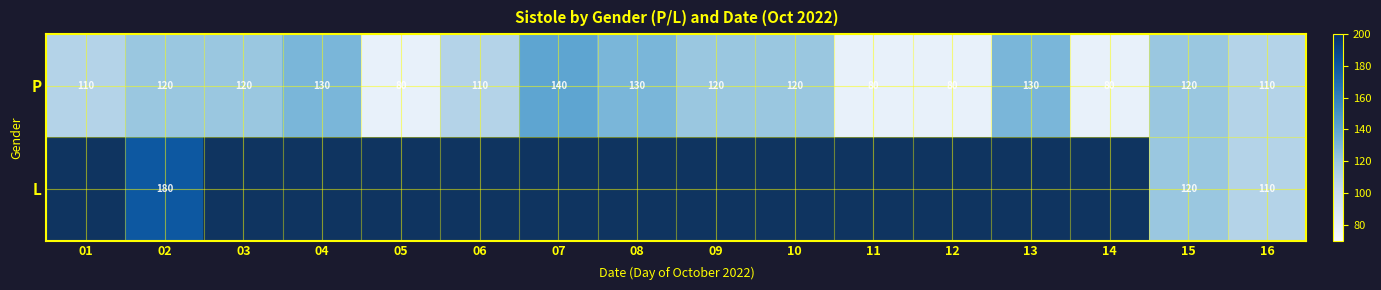

At which category is the sum across all series the highest?

02